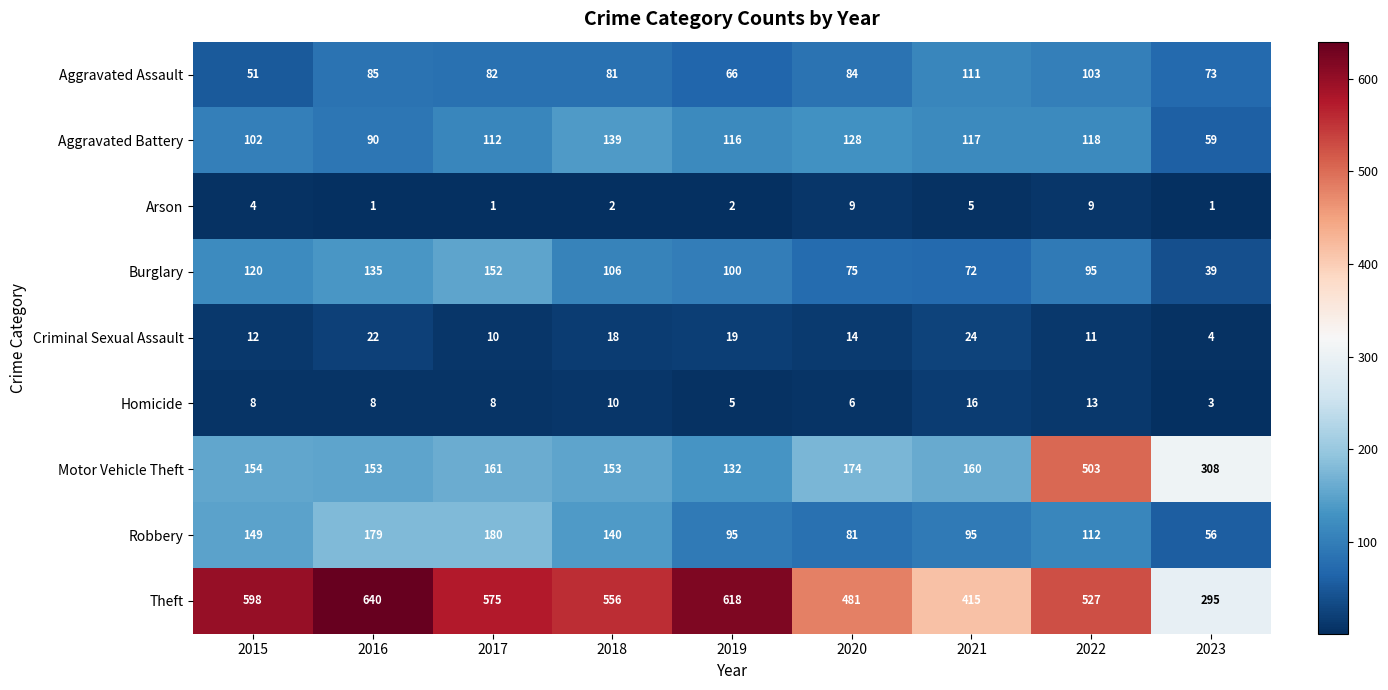

What is the minimum value shown in the chart?

1